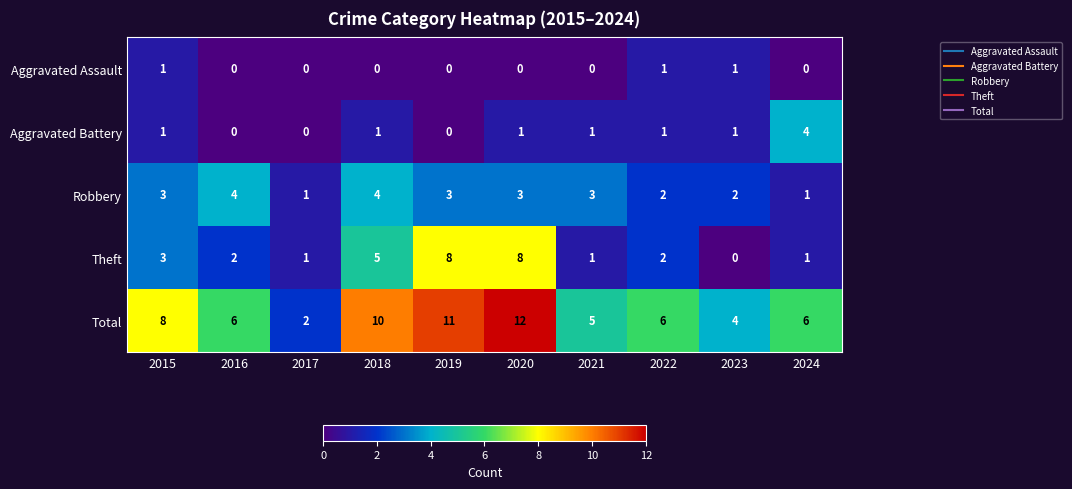

Between 2018 and 2019, which series saw the biggest shift?

Theft